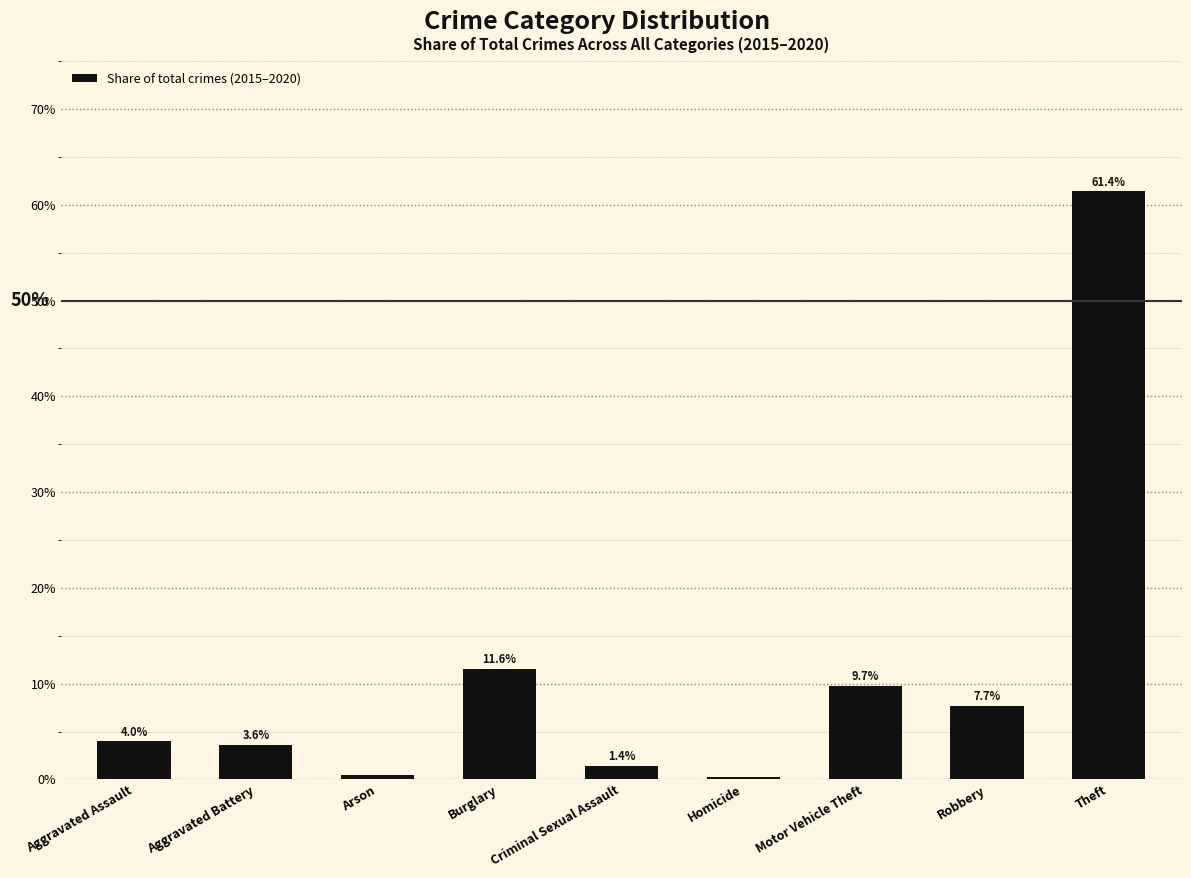

What is the difference between the values at Homicide and Motor Vehicle Theft?

9.5